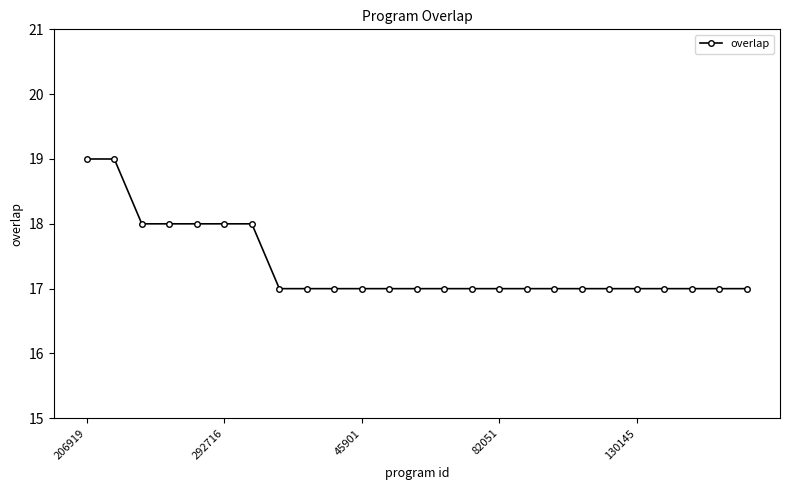

How many lines are shown in the chart?

1